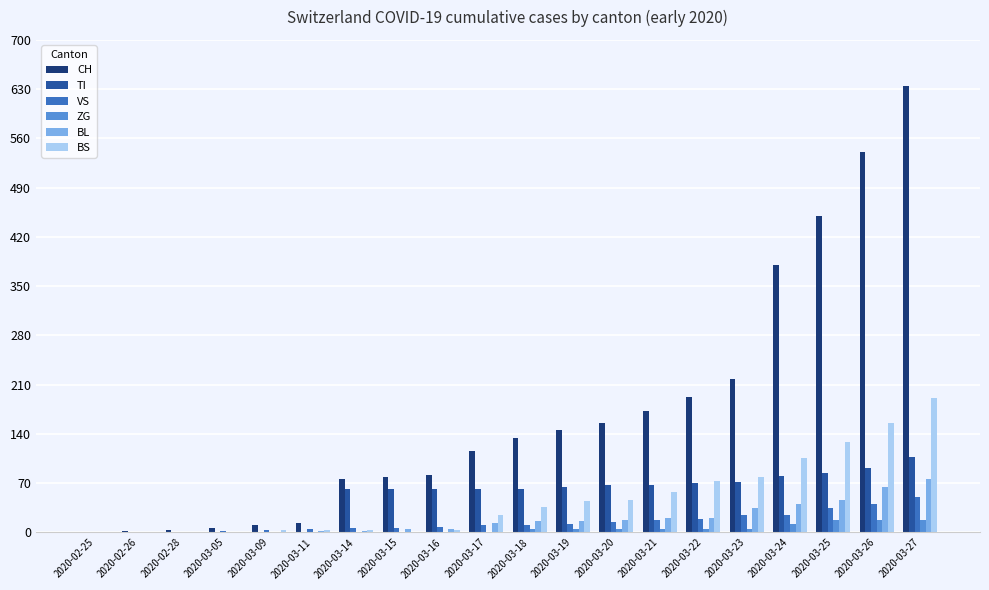

What is the greatest value displayed?

634